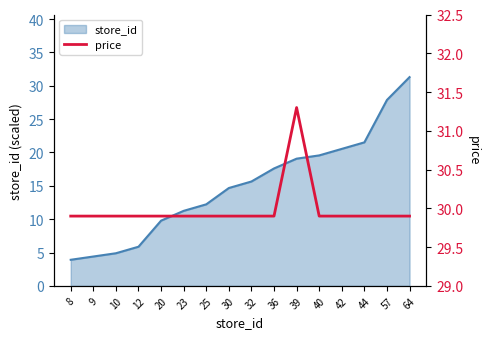

Reading right to left, transcribe all the data shown in this chart.

29.9	29.9	29.9	29.9	29.9	31.3	29.9	29.9	29.9	29.9	29.9	29.9	29.9	29.9	29.9	29.9